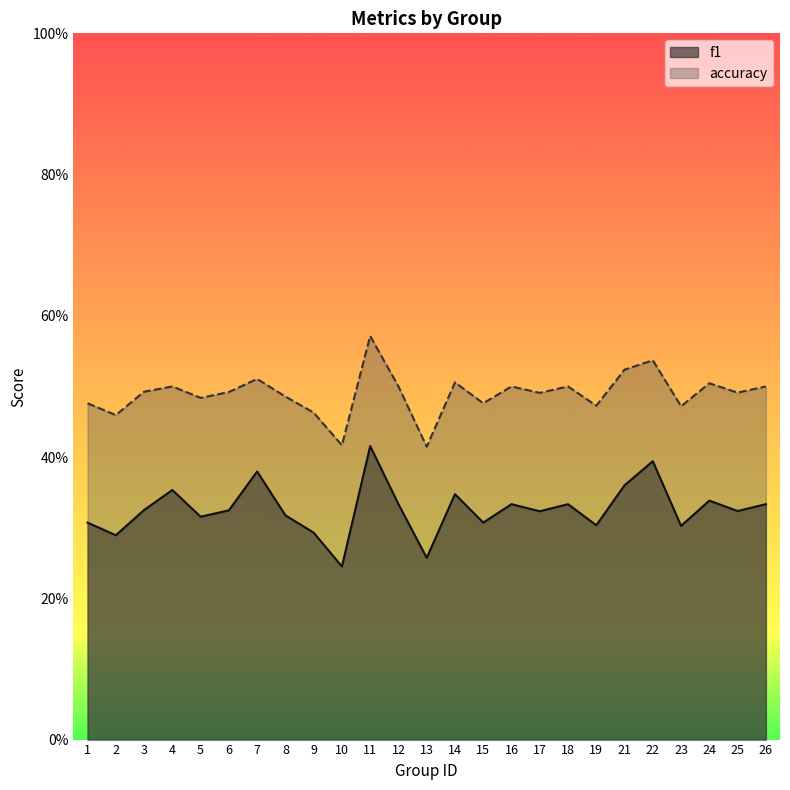

At which category is the sum across all series the highest?

11